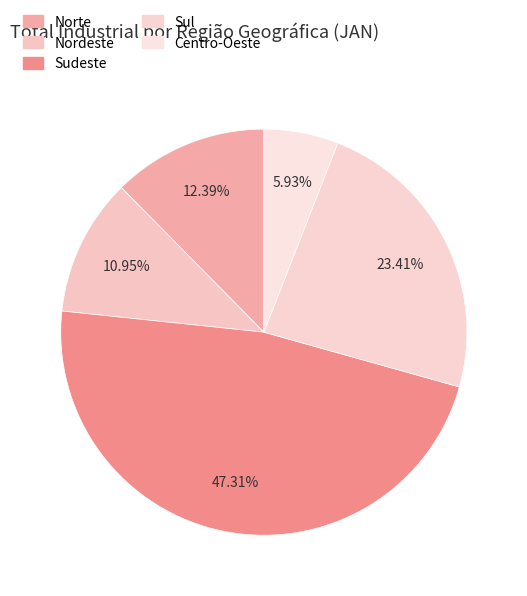

To the nearest percent, what percentage of the pie is Centro-Oeste?

6%